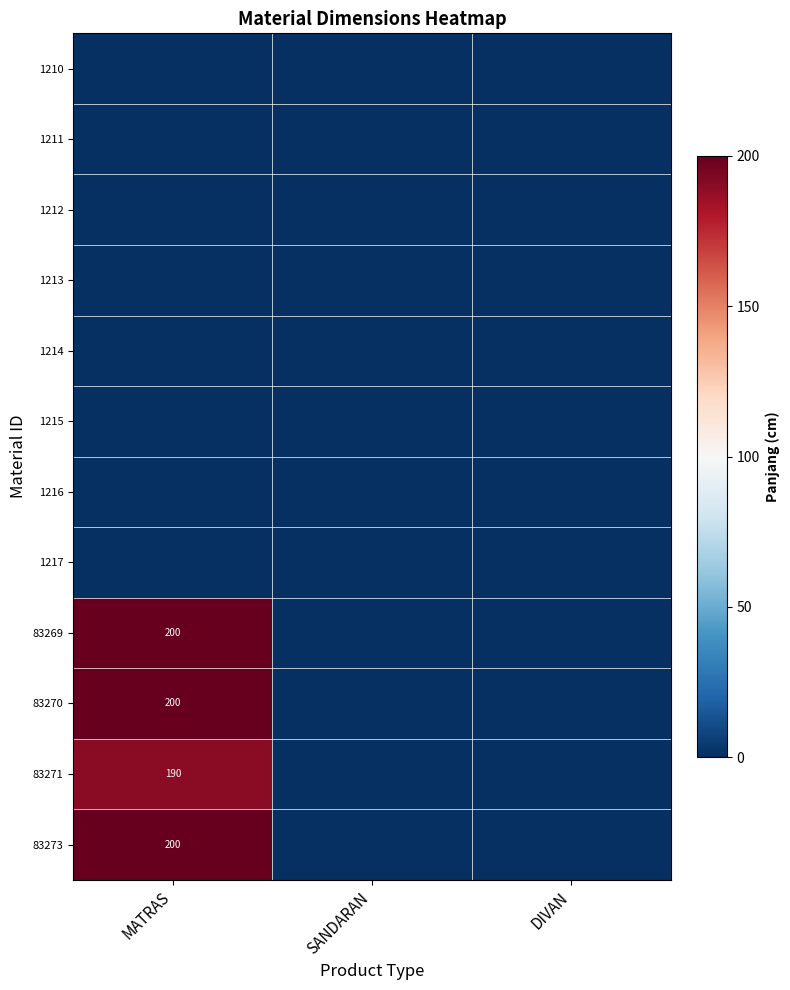

The value of 83269 at MATRAS is 200. True or false?

True